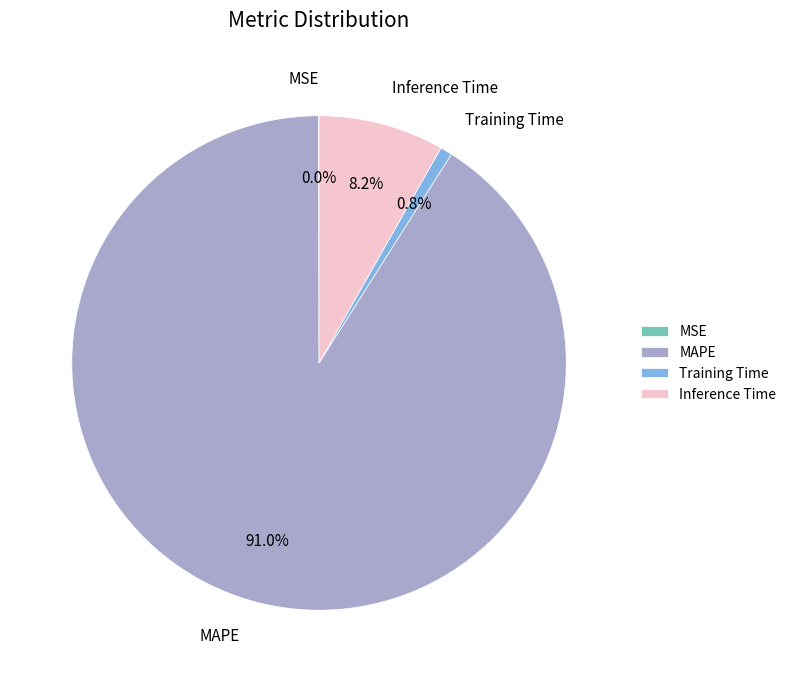

To the nearest percent, what is the difference between the largest and smallest slice percentages?

91%